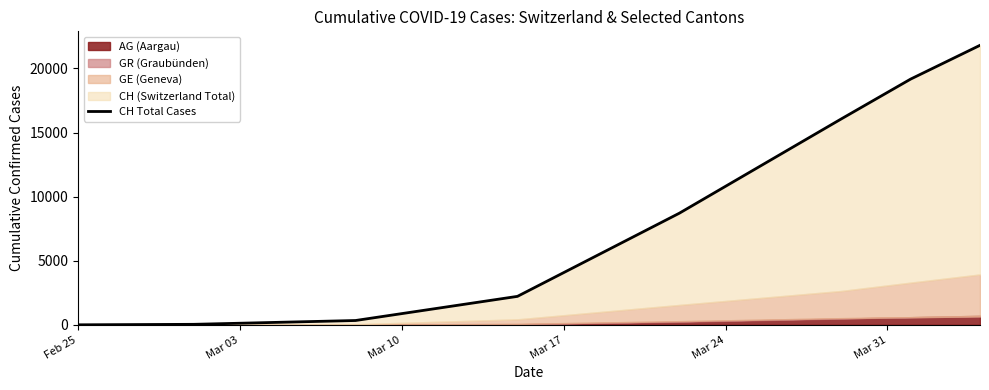

What is the difference between the second highest and minimum values?

19168